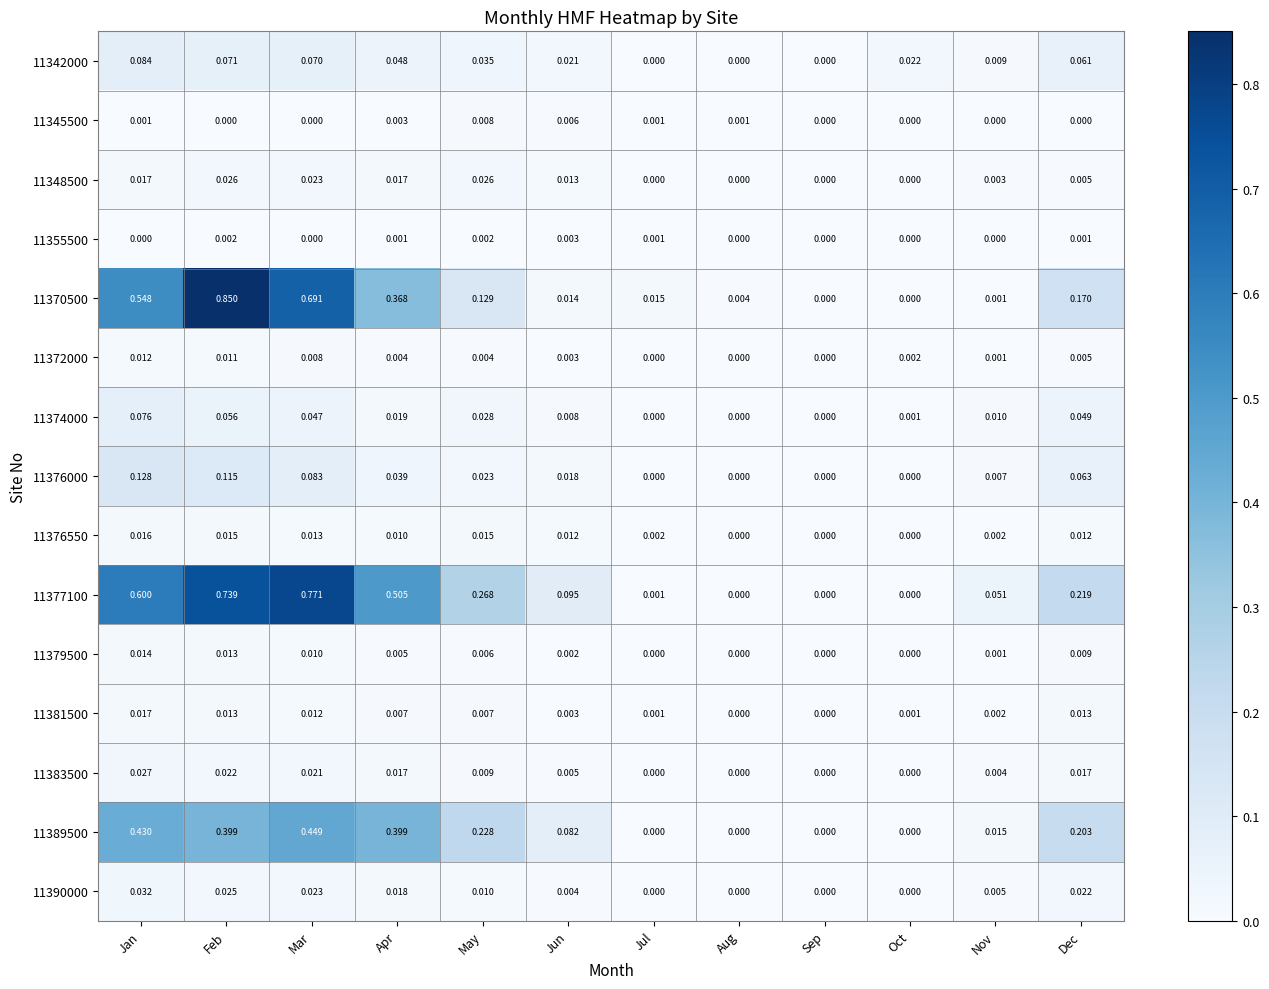

At which category is the sum across all series the highest?

Feb